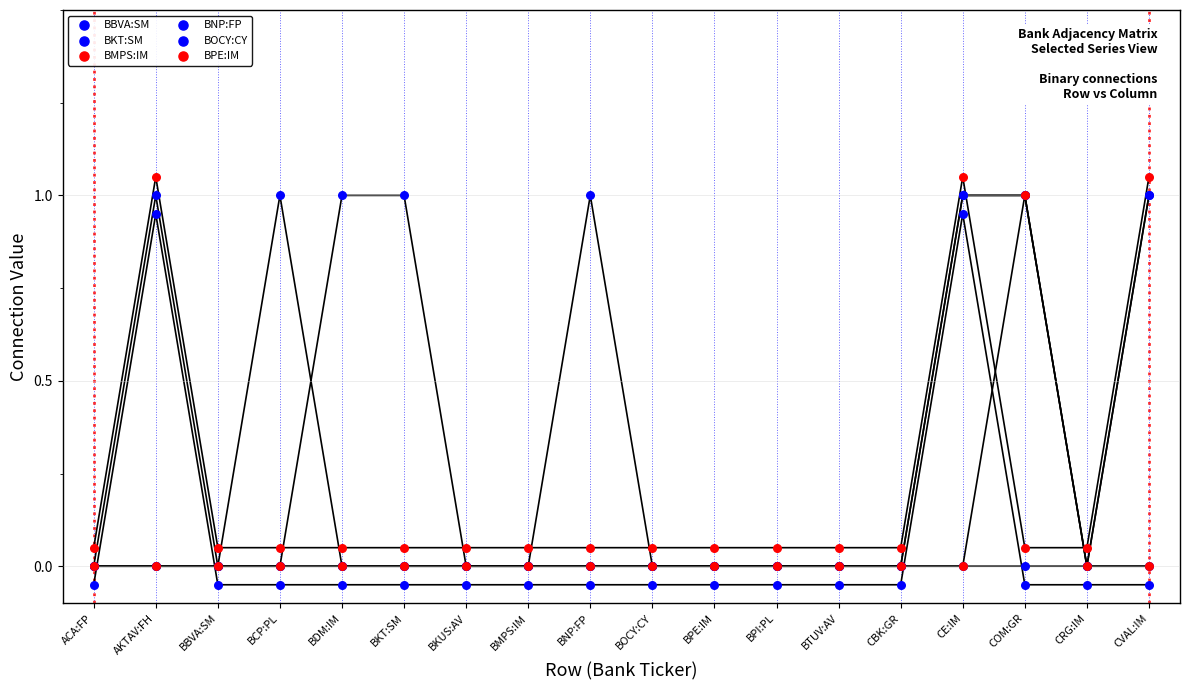

Which series contains the highest Y value?

BMPS:IM